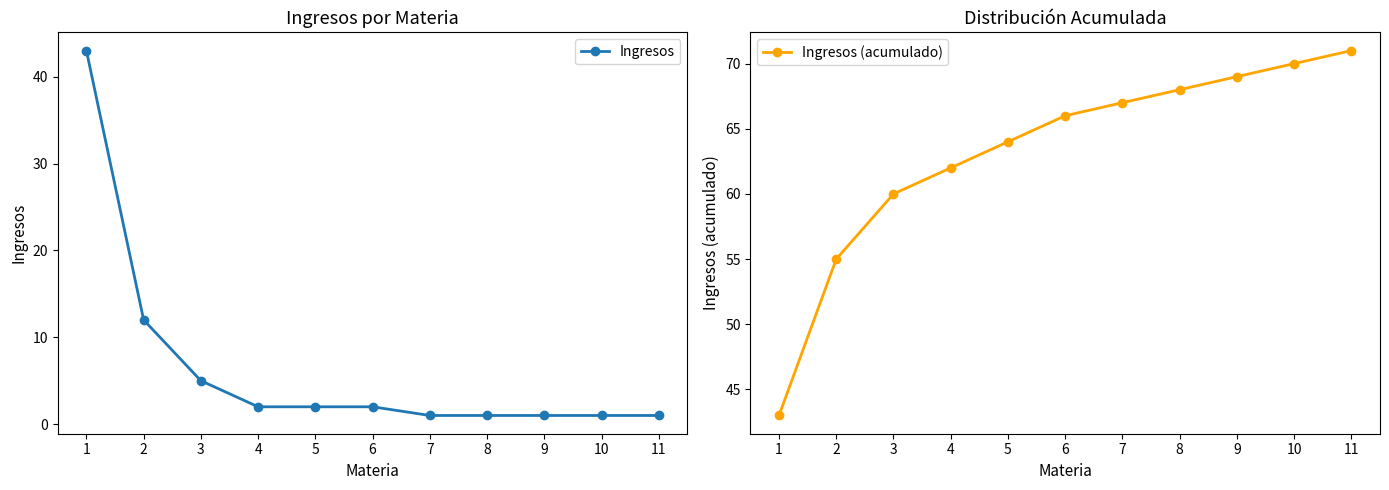

Which has a higher value, 11 or 2?

2